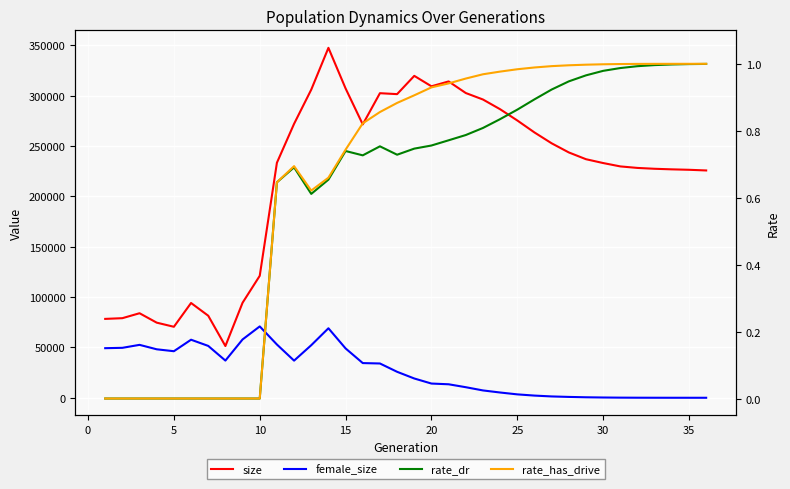

What is the maximum value shown in the chart?

347532.0